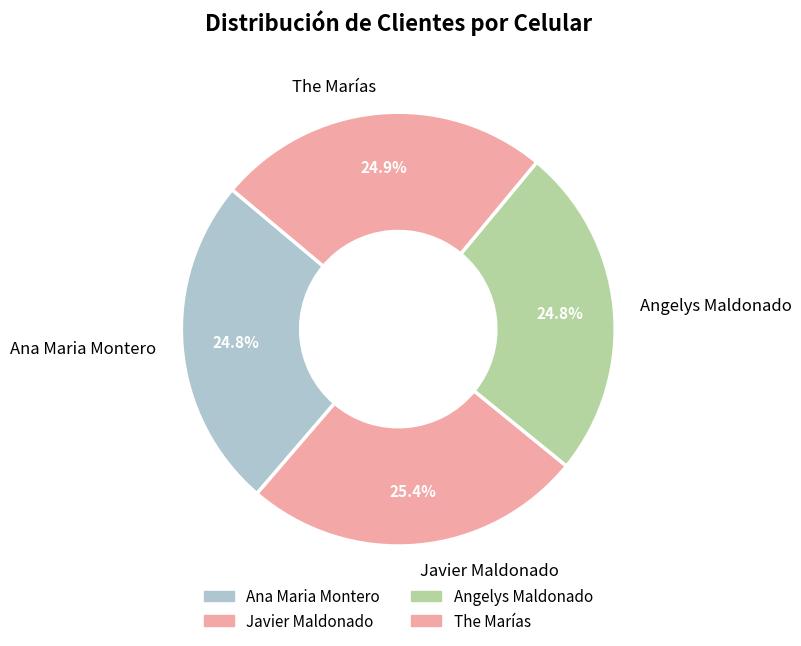

Which slice is the largest?

Javier Maldonado